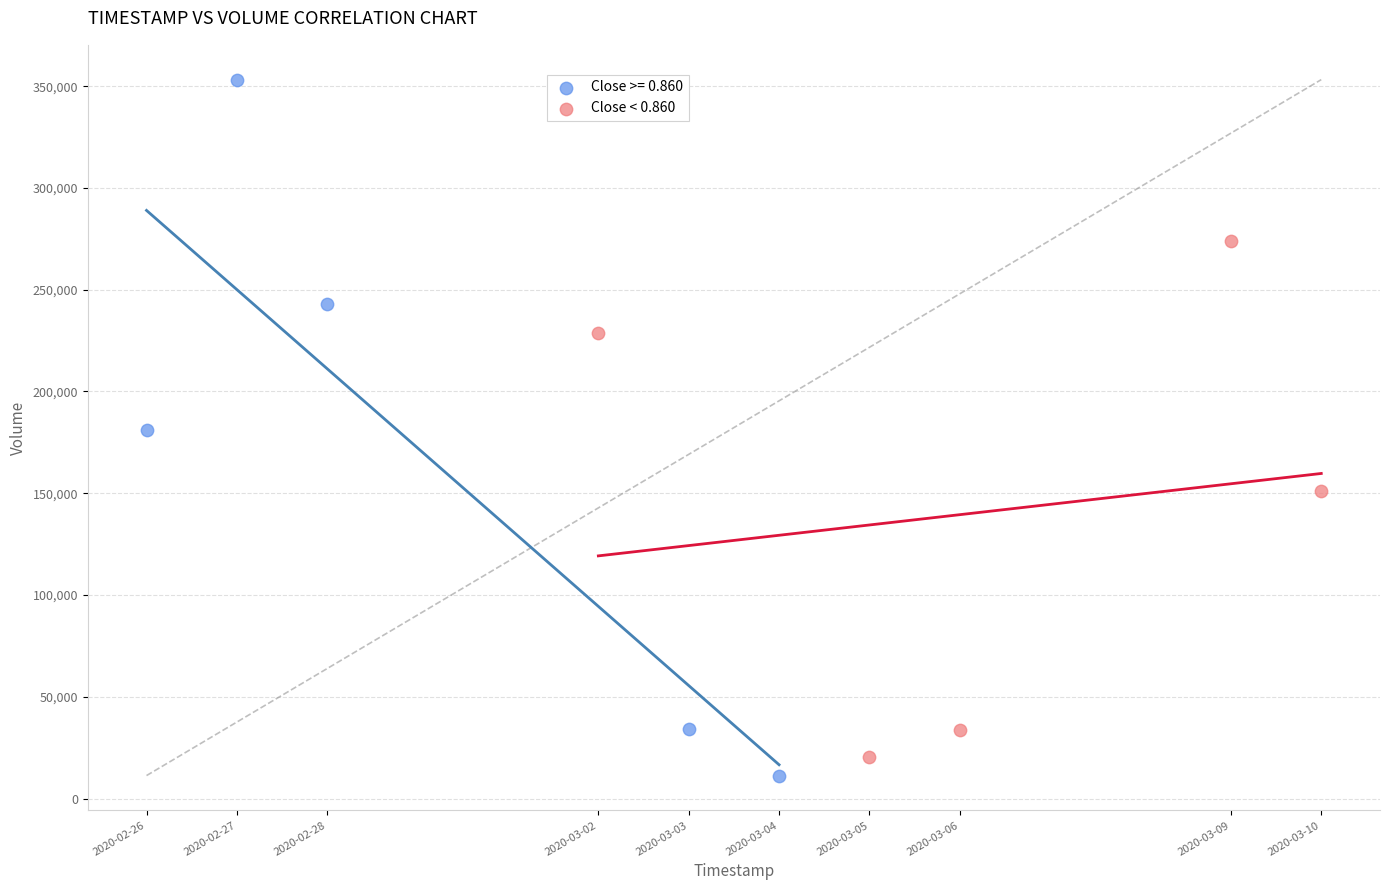

Which series has the widest spread of Y values?

Close >= 0.860